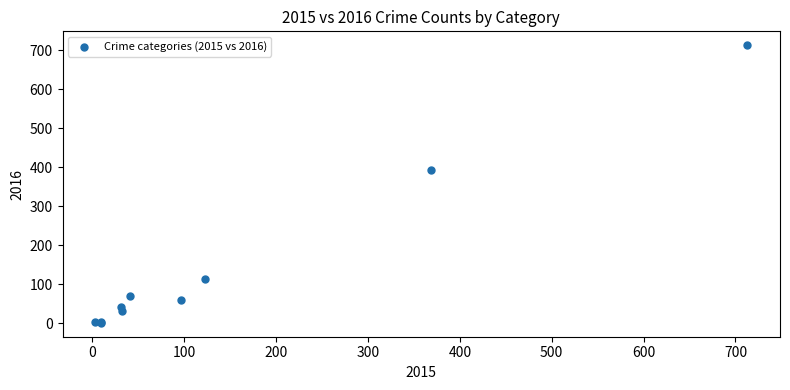

What Y value in the scatter plot is closest to 357?

394